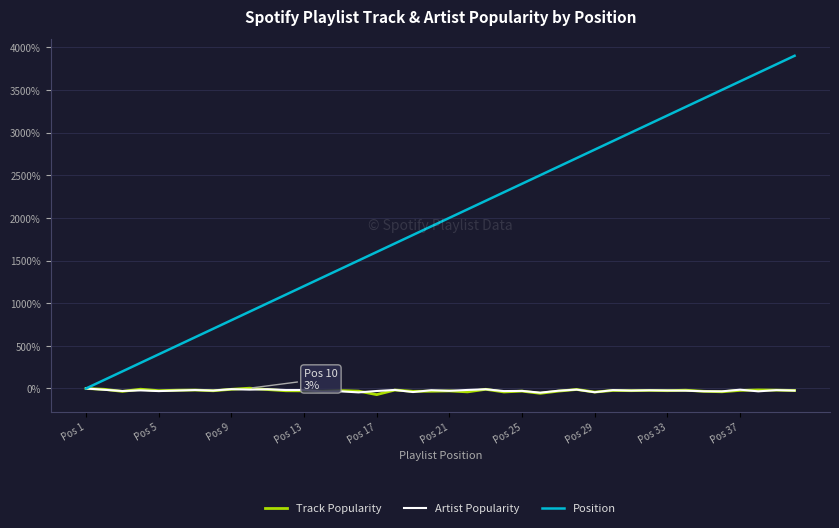

What is the maximum value shown in the chart?

3900.0